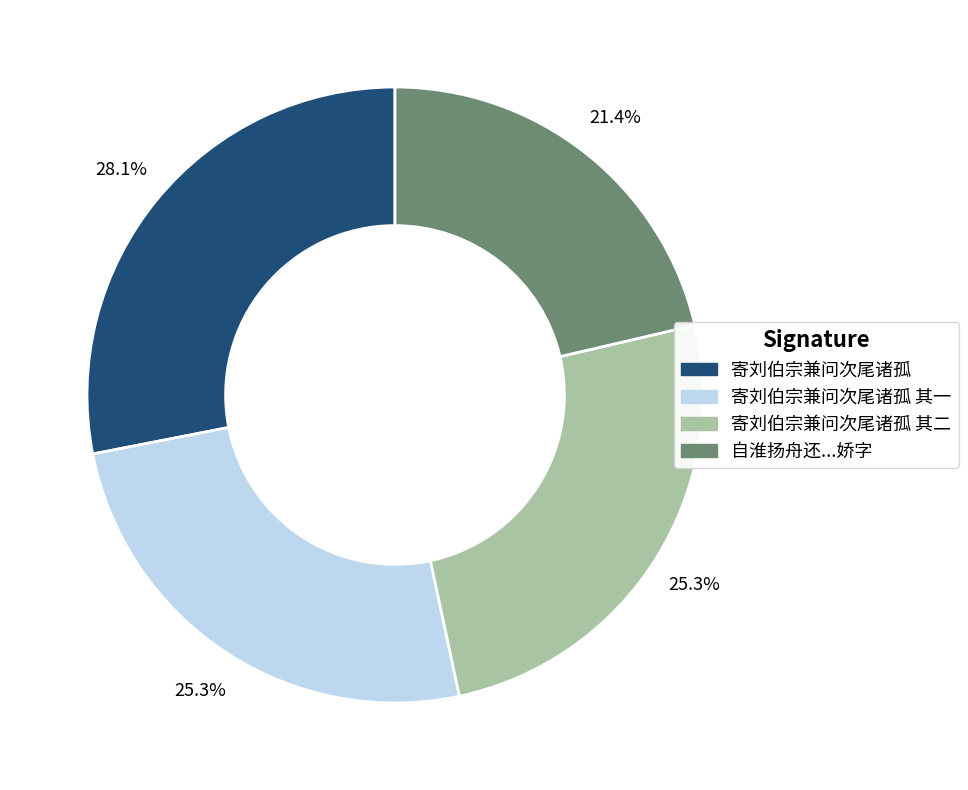

Is there any slice that represents more than half of the pie?

No